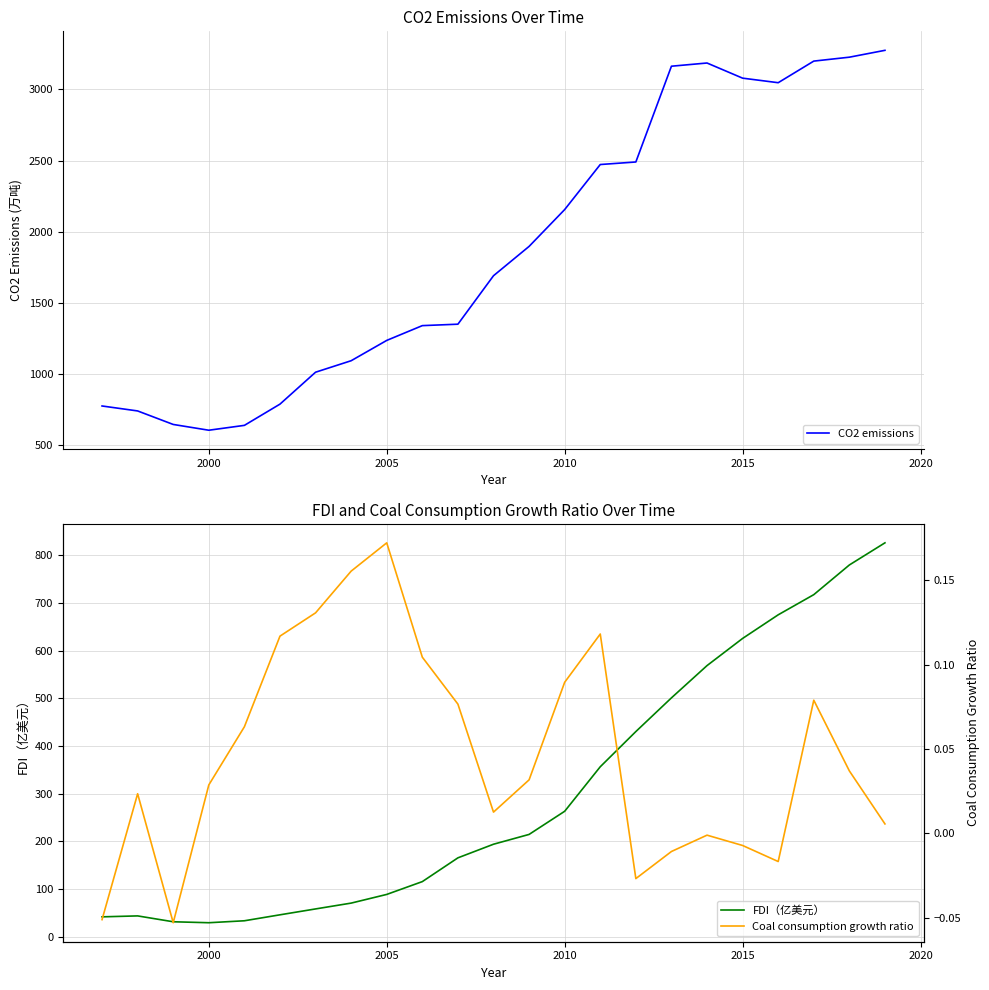

What is the sum of all FDI（亿美元） values?

6876.2